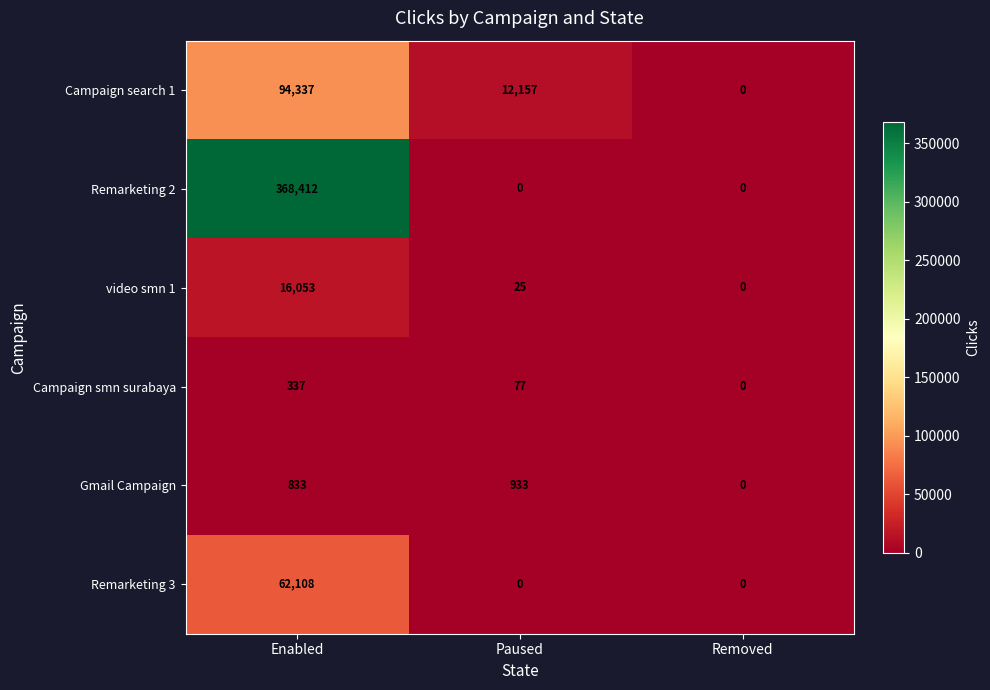

Rank the series at Enabled from lowest to highest value.

Campaign smn surabaya, Gmail Campaign, video smn 1, Remarketing 3, Campaign search 1, Remarketing 2